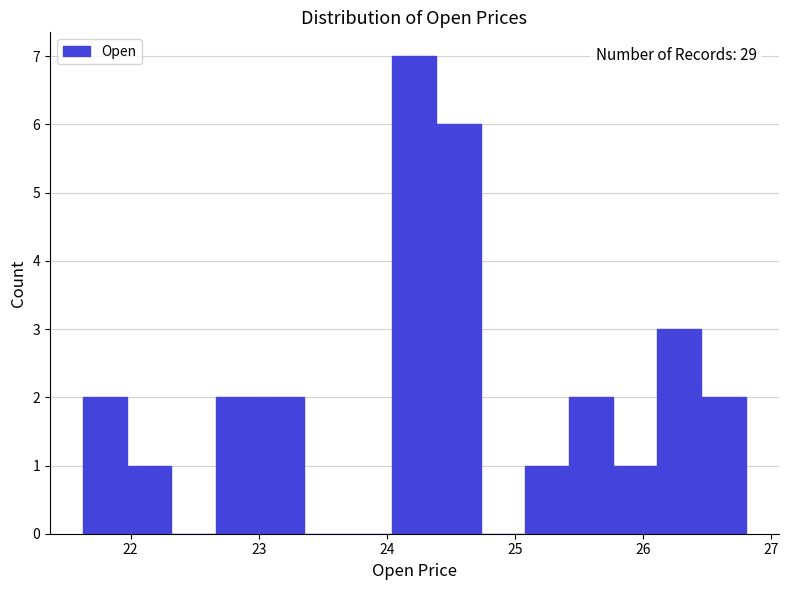

Read against the x-axis, roughly where is the centre of the tallest bar?

24.2